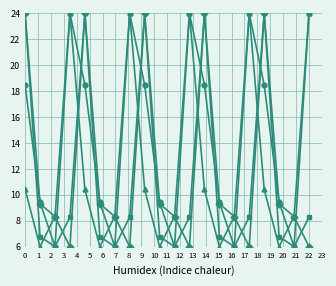

What is the minimum value shown in the chart?

6.0